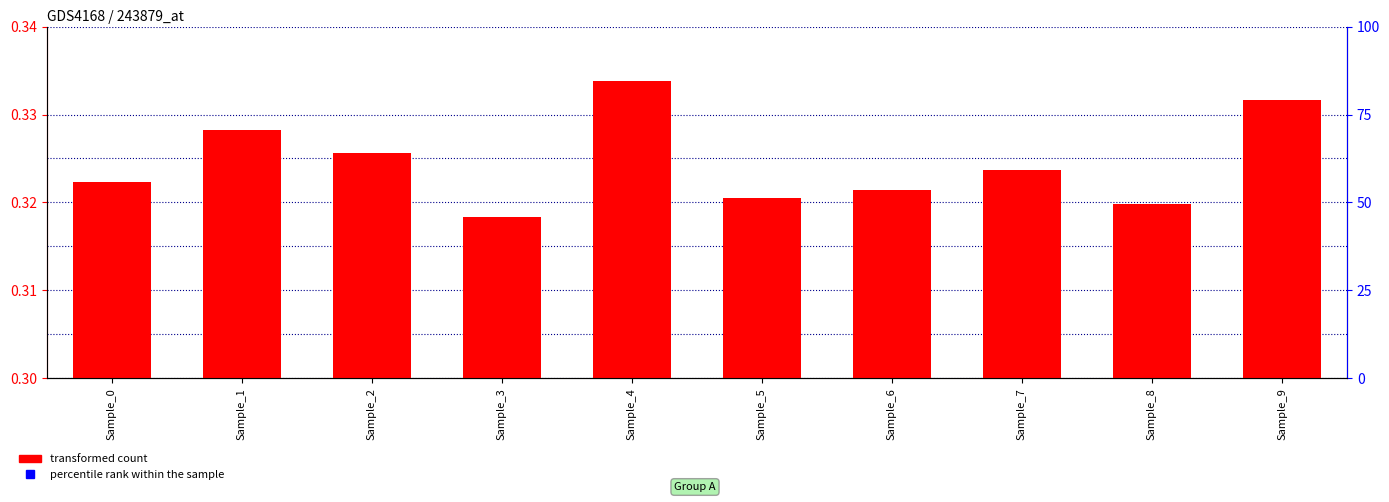

Between Sample_2 and Sample_4, which is larger?

Sample_4